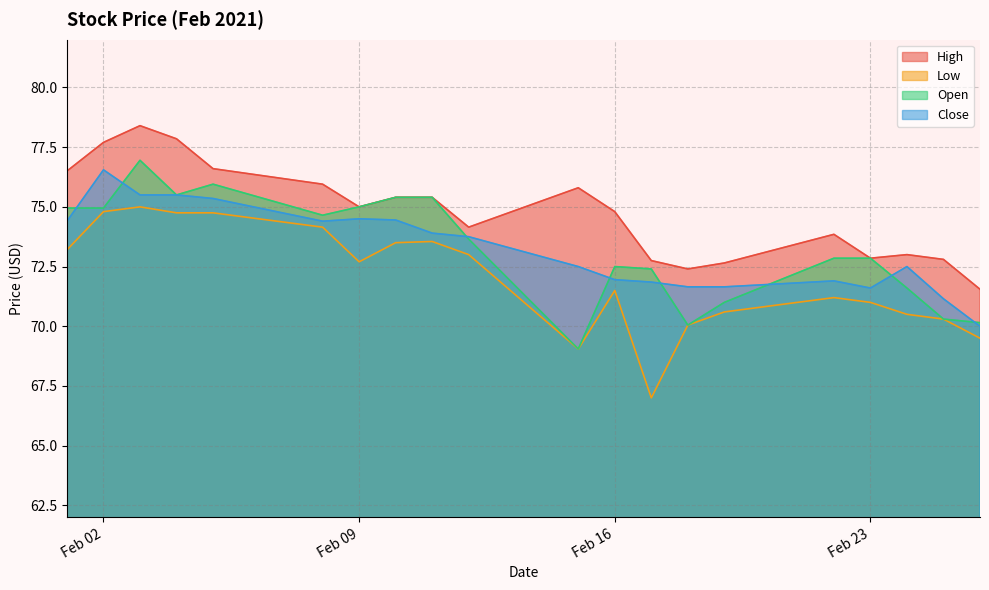

Where does the Low series first go above 72?

2021-02-01